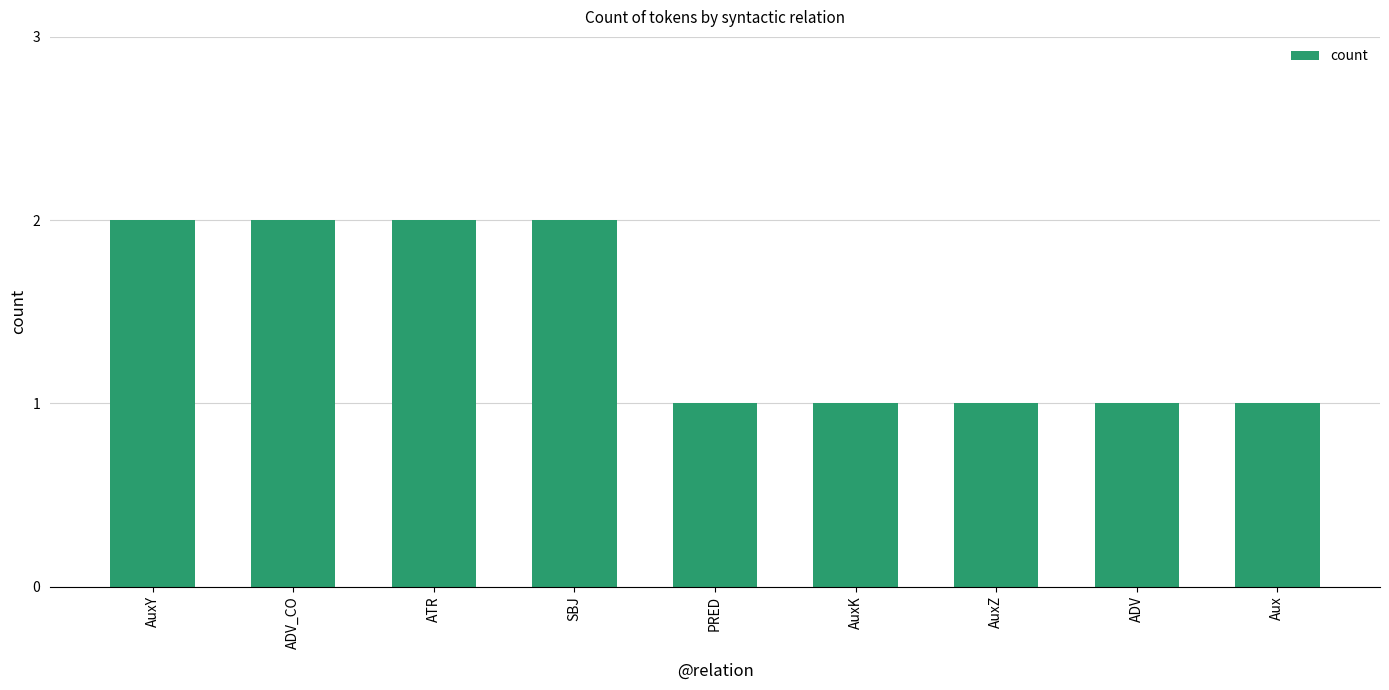

What is the label of the 3rd bar from the right?

AuxZ